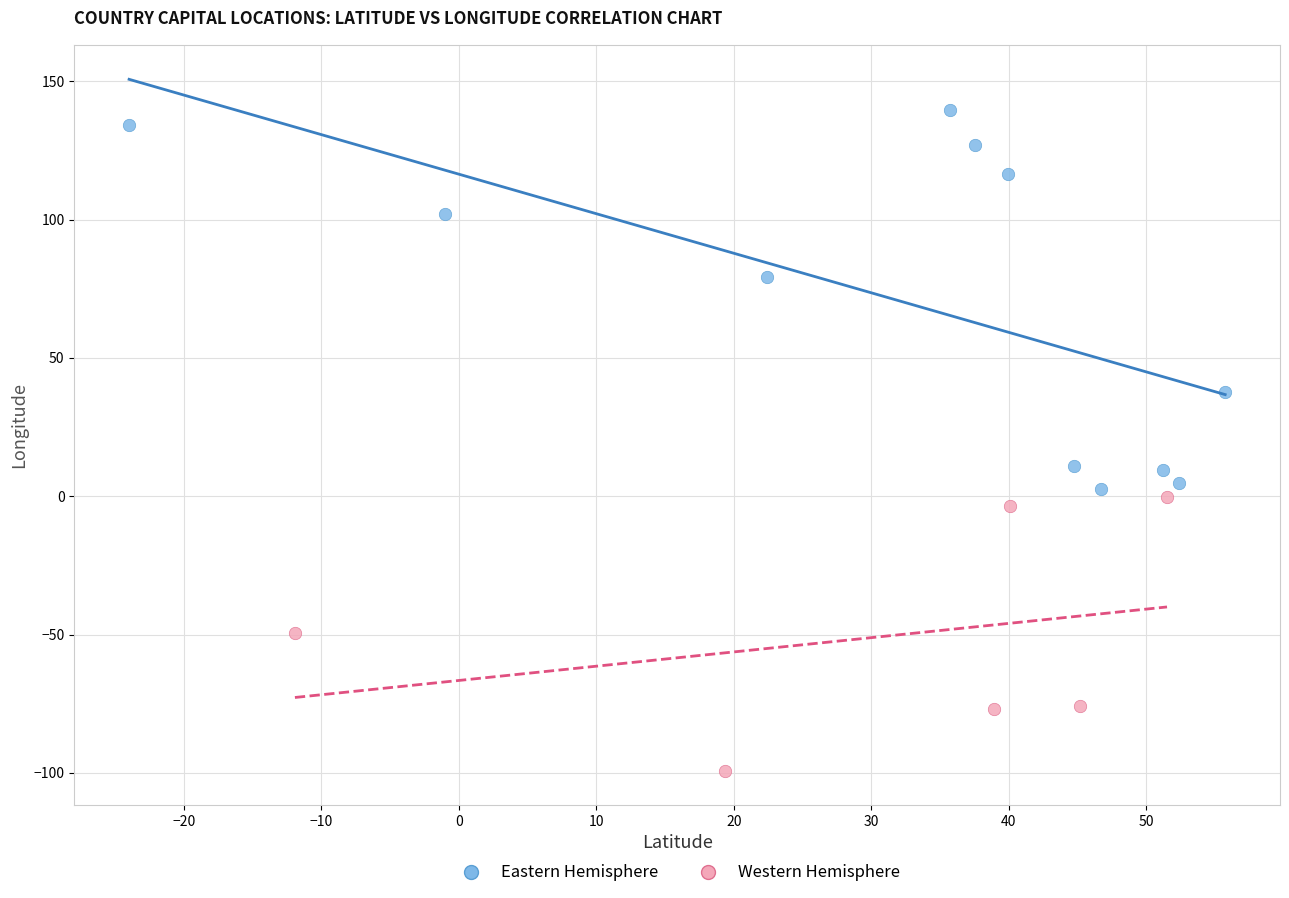

Which series reaches the maximum Y coordinate?

Eastern Hemisphere